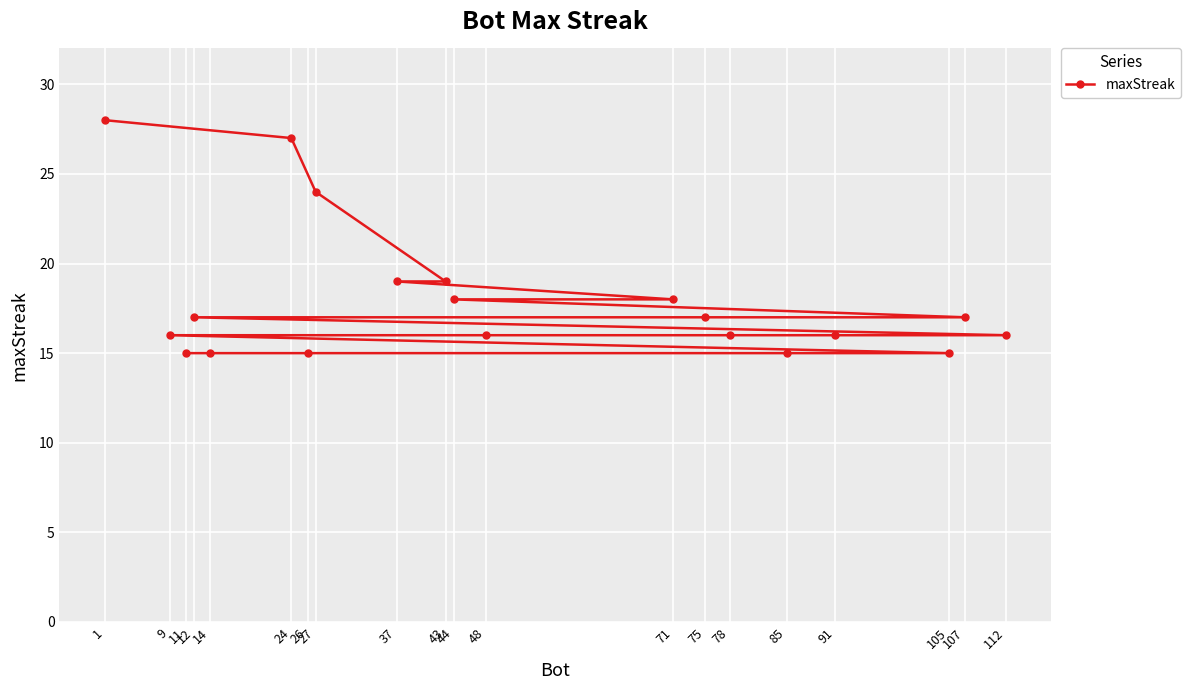

Which has a higher value, 12 or 48?

12